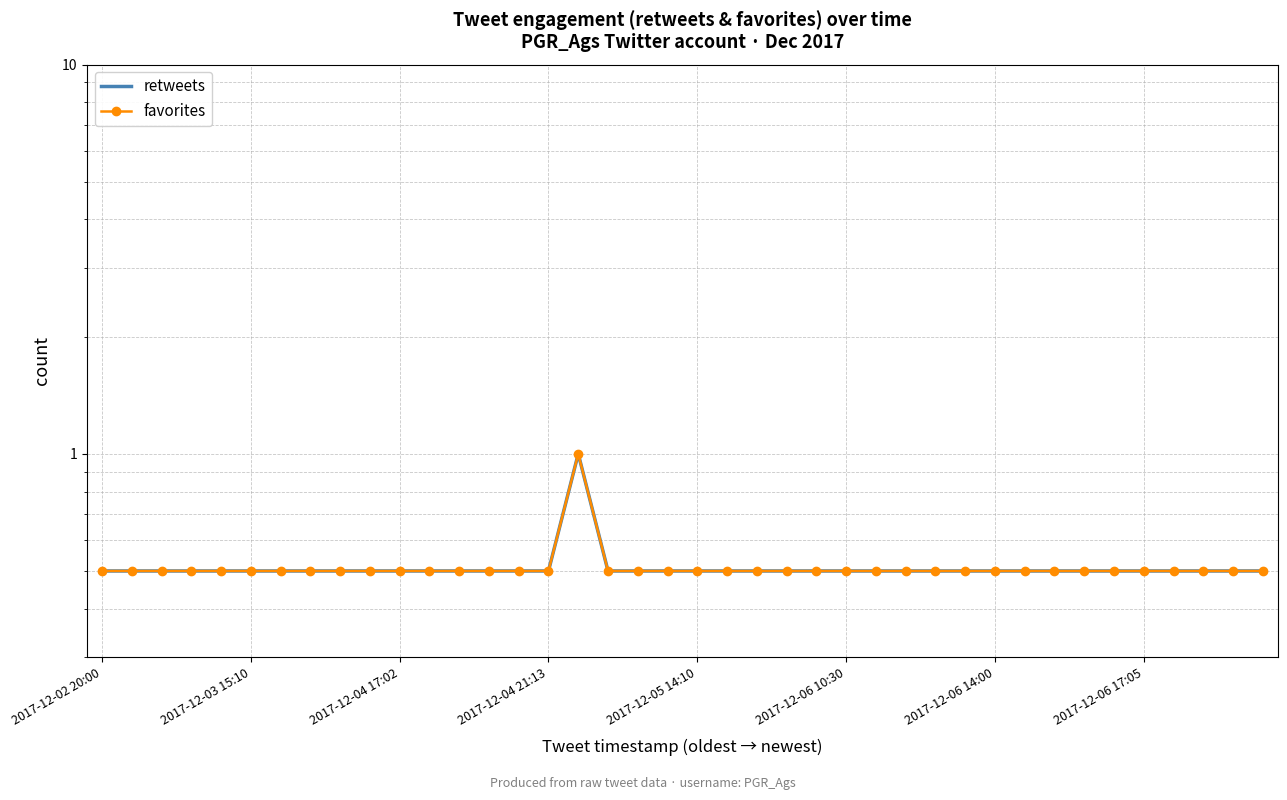

Does the chart have visible grid lines?

Yes